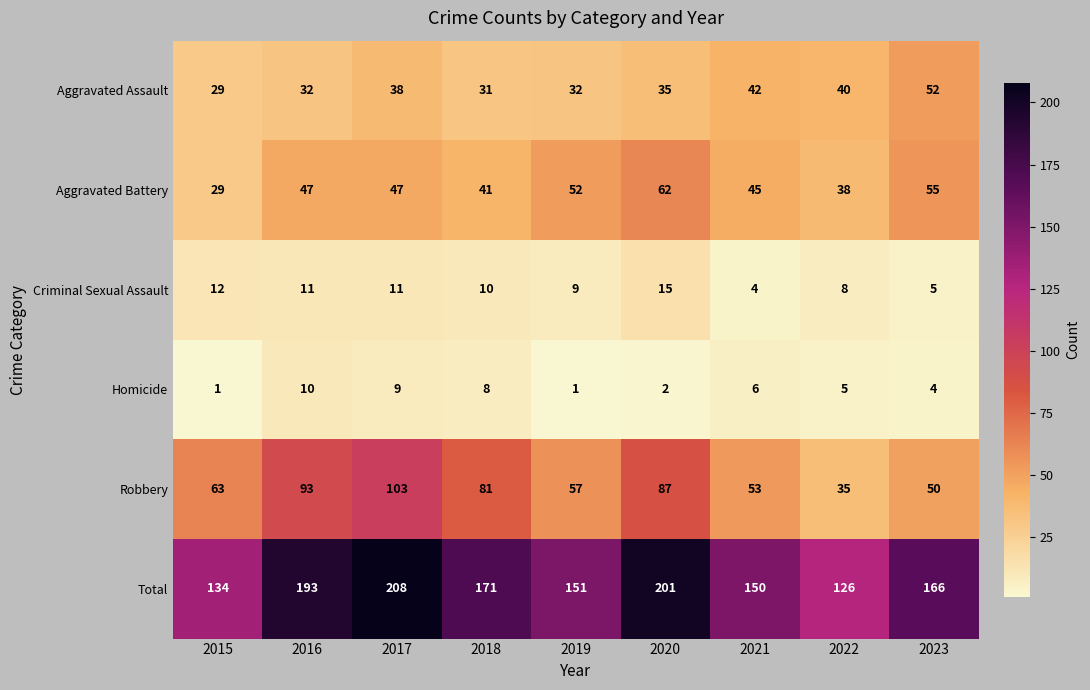

List the labels in order of Total value, smallest first.

2022, 2015, 2021, 2019, 2023, 2018, 2016, 2020, 2017